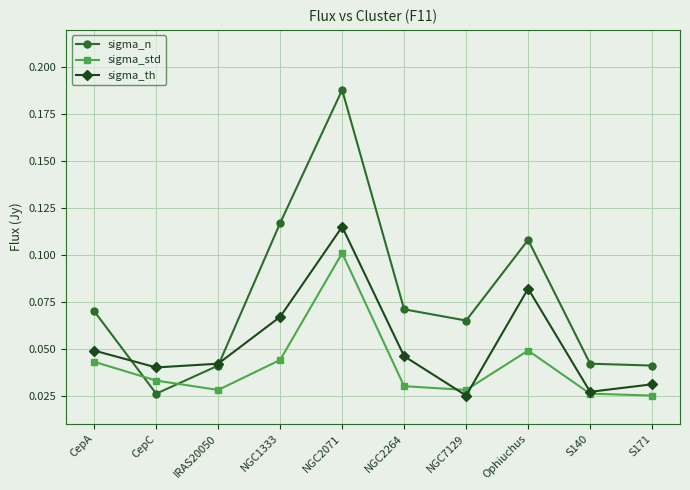

What position from the right is NGC1333?

7